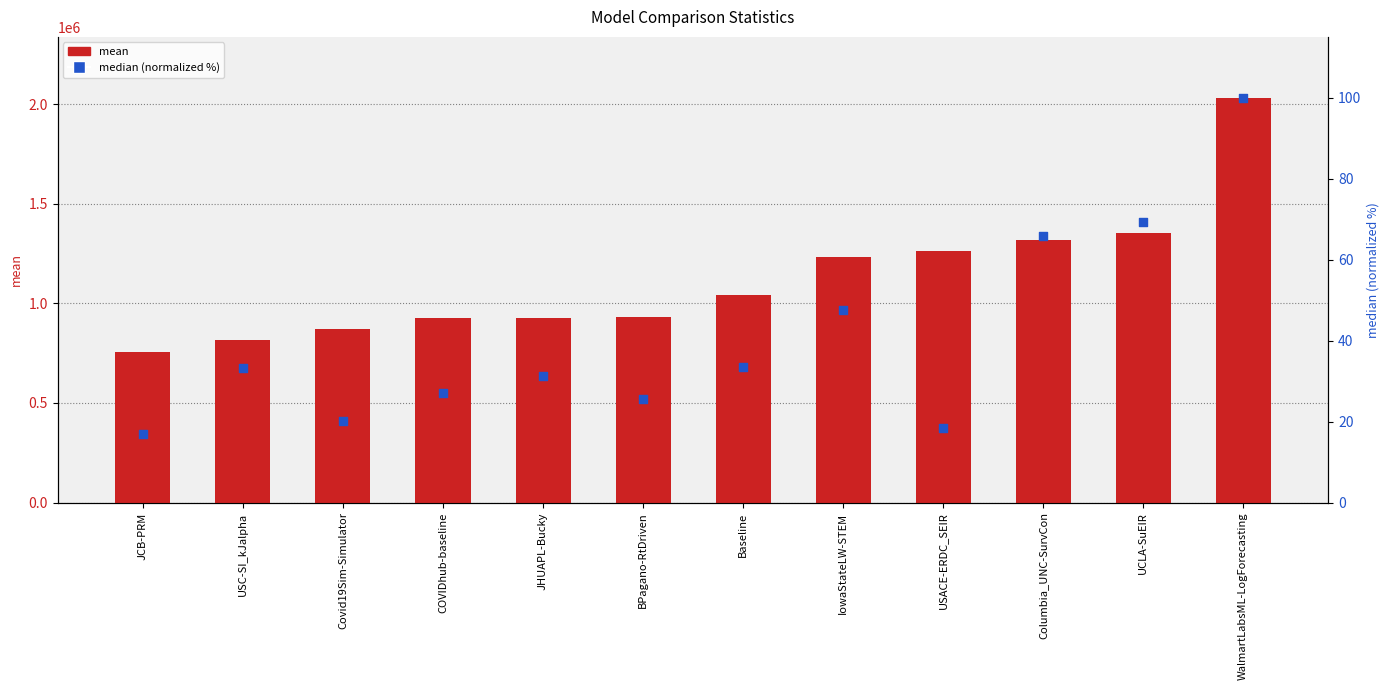

At how many categories does at least one series exceed 1257417?

4